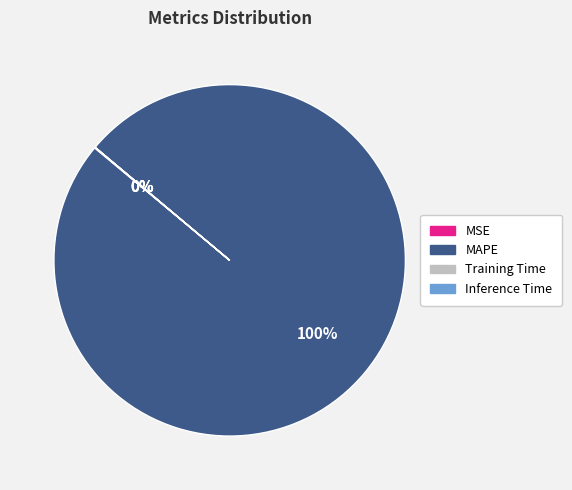

Which category accounts for the majority?

MAPE